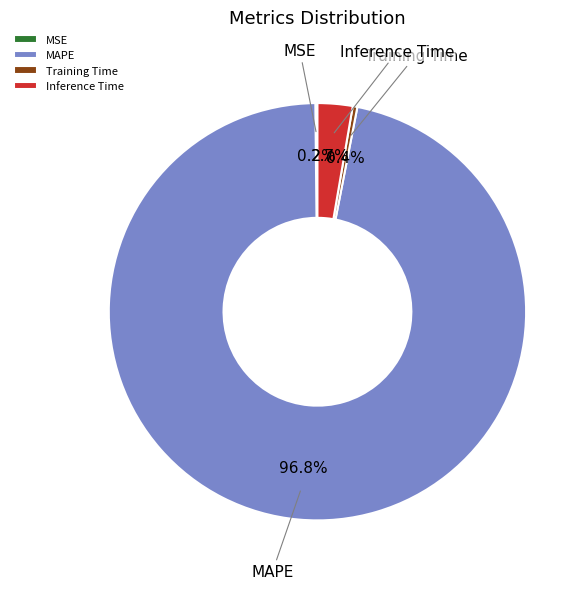

Is MAPE the majority of the pie?

Yes